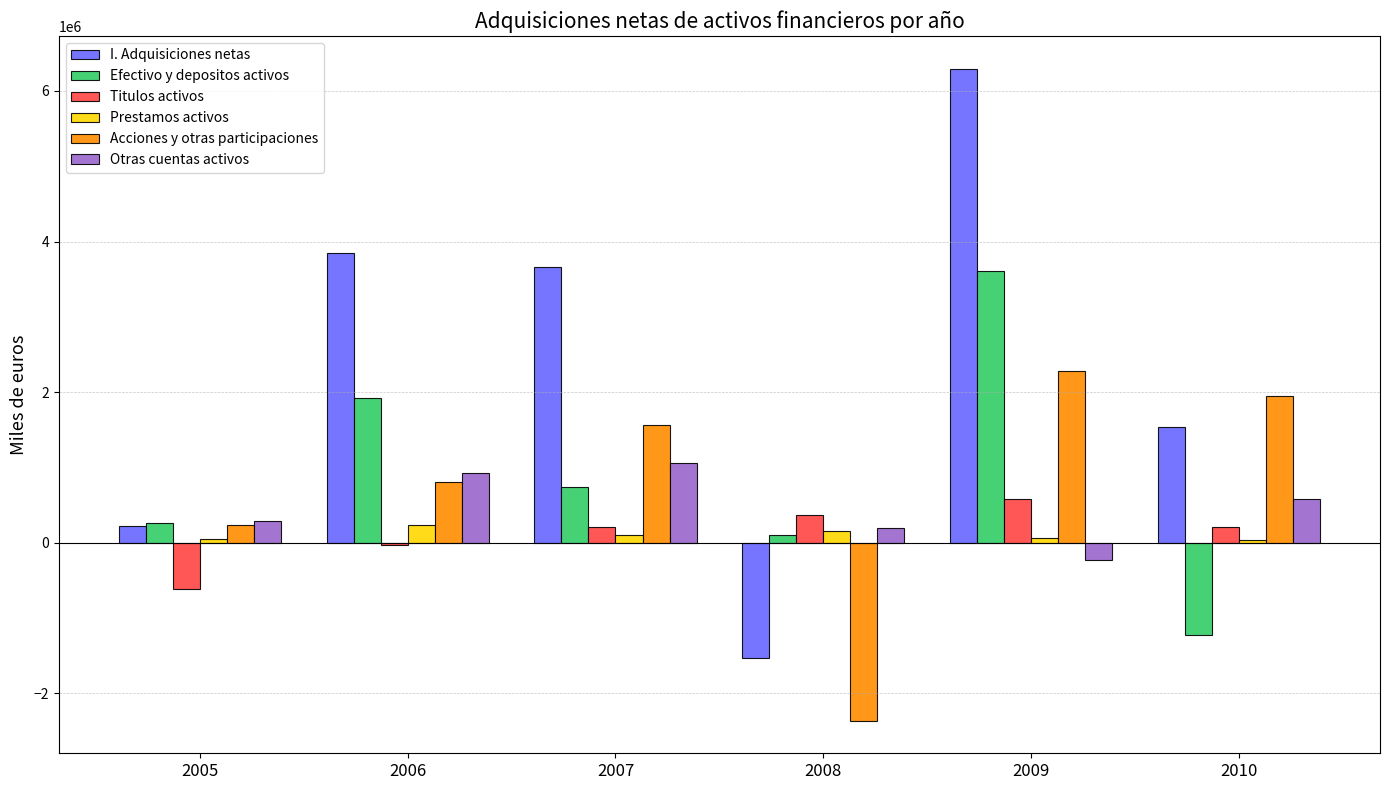

What is the average value of the Titulos activos series?

119168